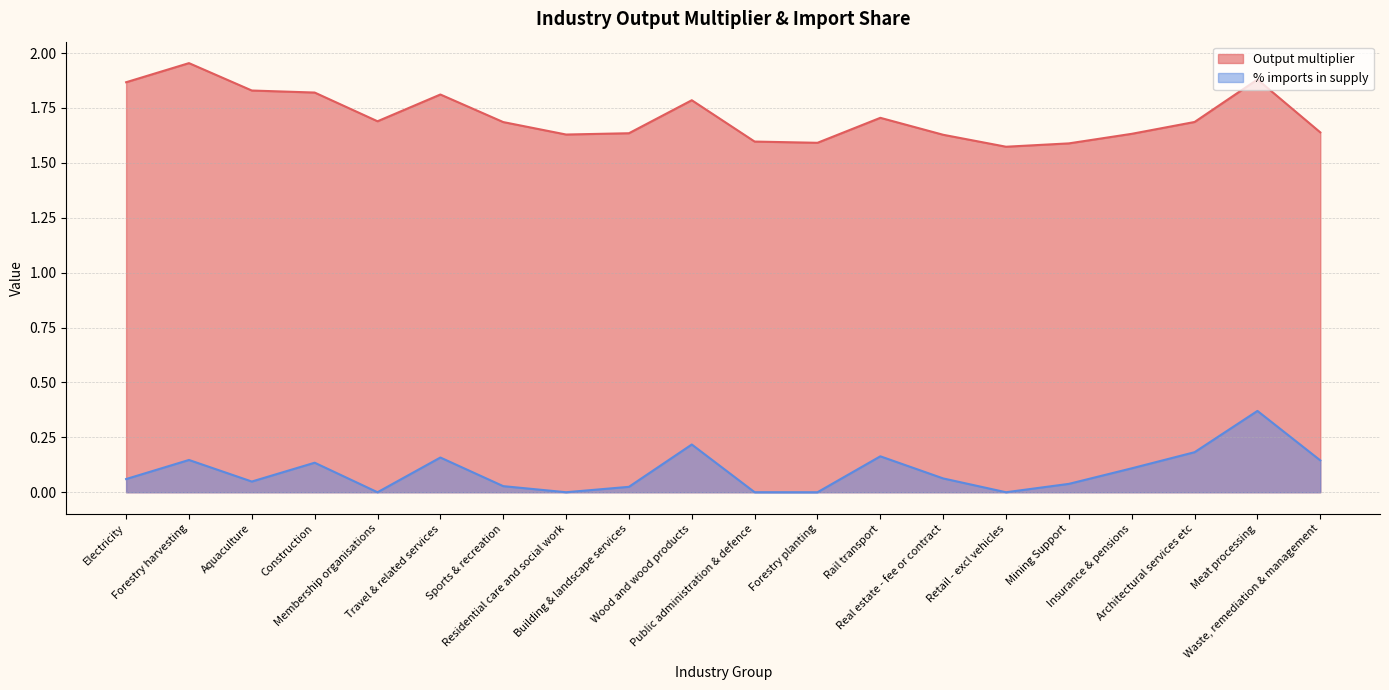

Rank the series at Travel & related services from lowest to highest value.

% imports in supply, Output multiplier